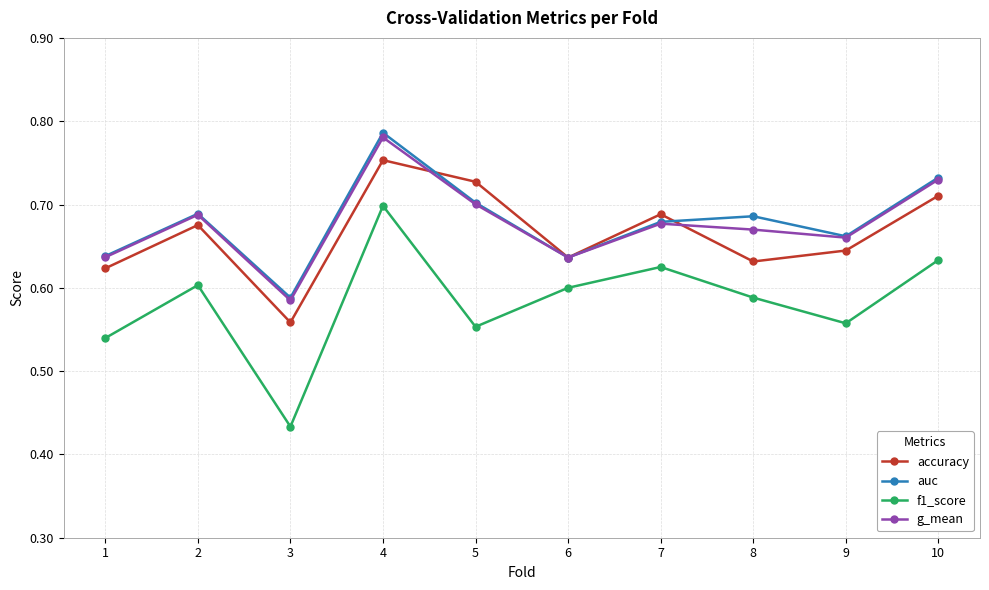

Which series has the widest spread of values?

f1_score